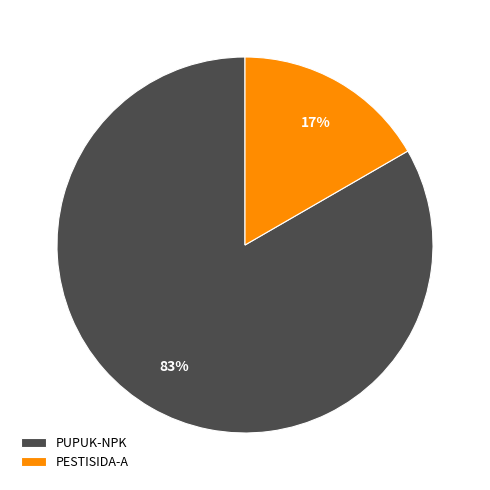

What percentage is the PESTISIDA-A slice, to the nearest percent?

17%